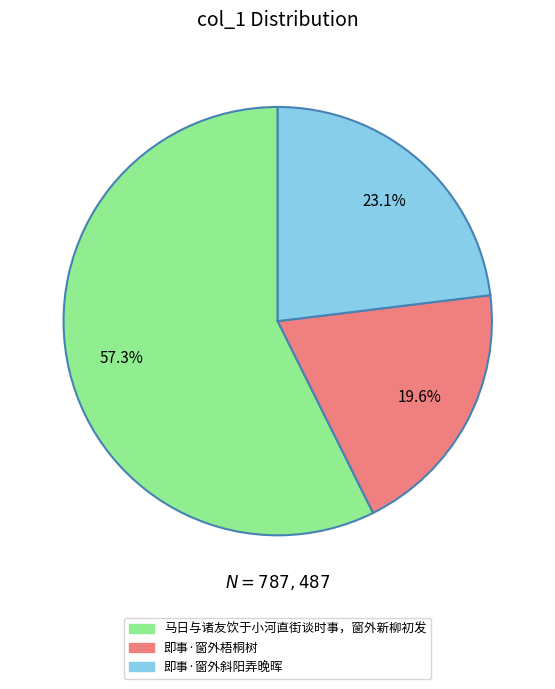

True or false: 即事·窗外梧桐树 accounts for 20% of the total.

True